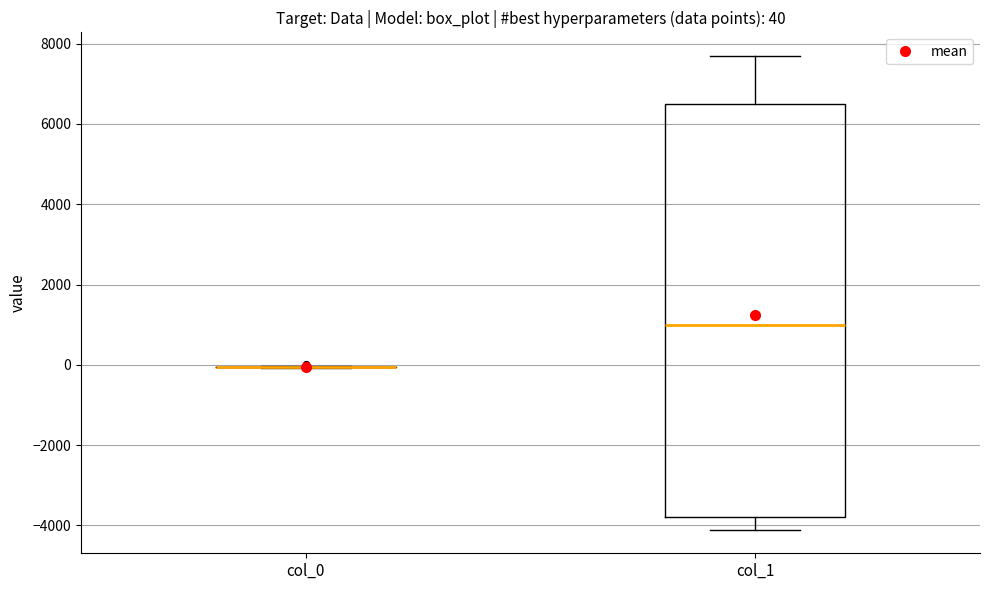

Comparing the boxes themselves (not the whiskers), which one is the tallest?

col_1